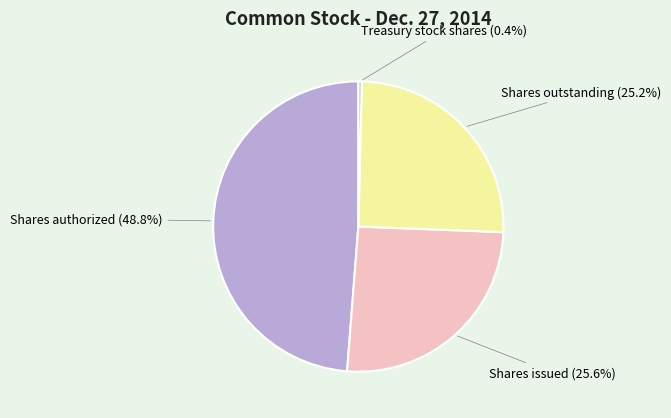

How many segments does this pie chart have?

4